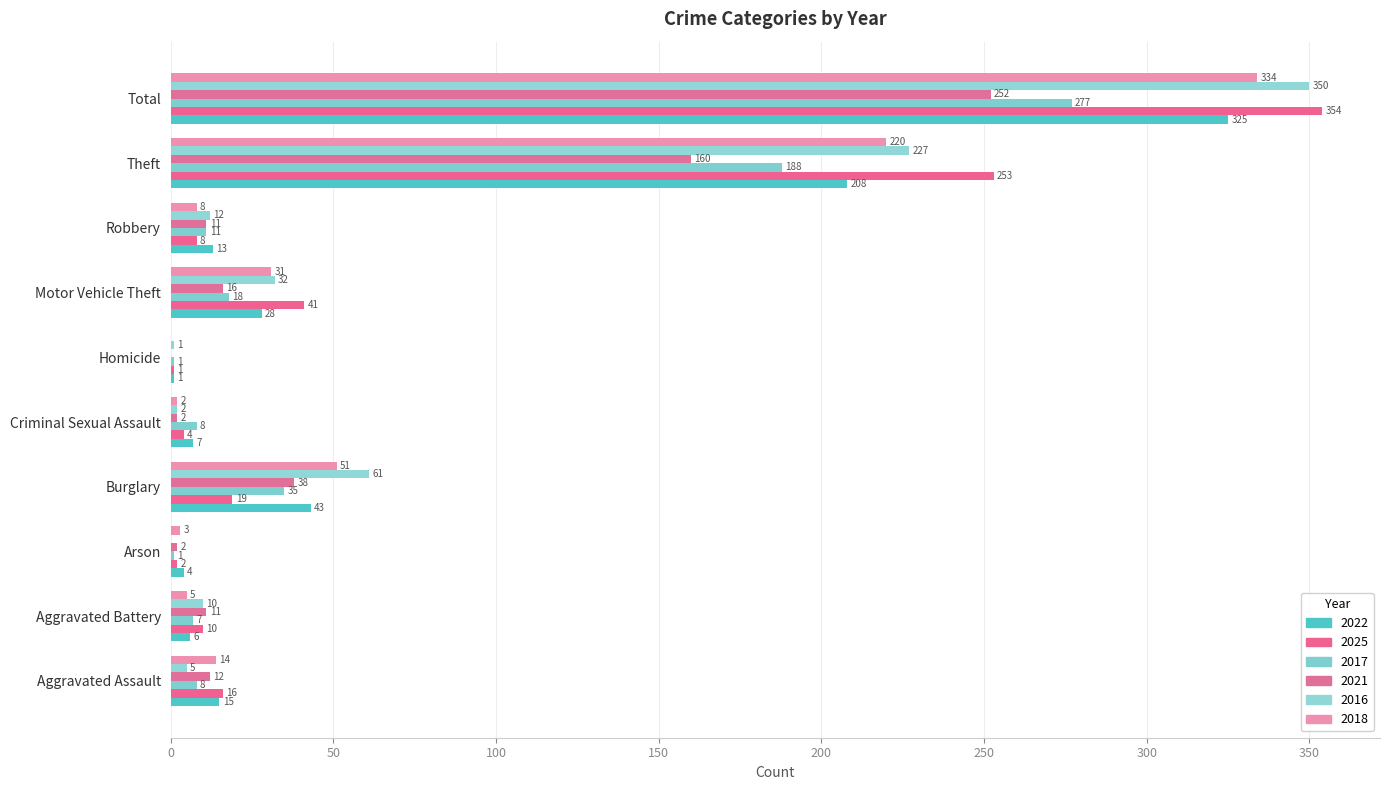

Rank the series by their maximum value, from lowest to highest.

2021, 2017, 2022, 2018, 2016, 2025